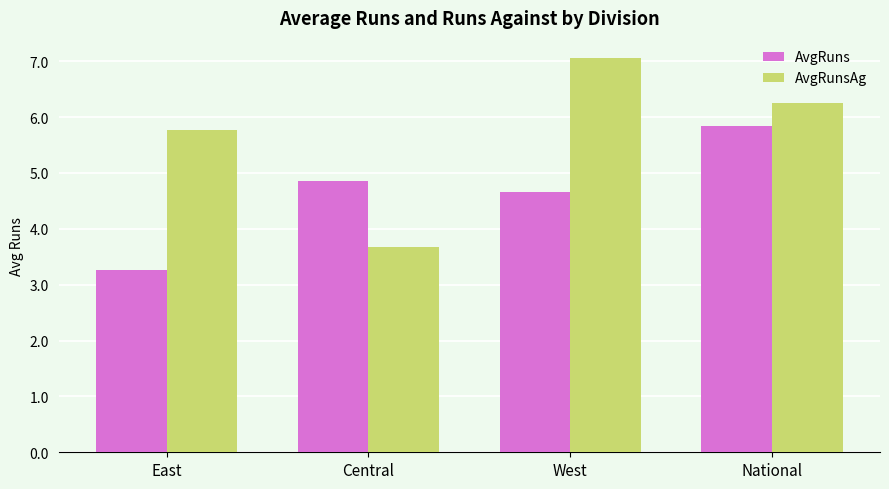

What is the maximum value for AvgRuns?

5.8